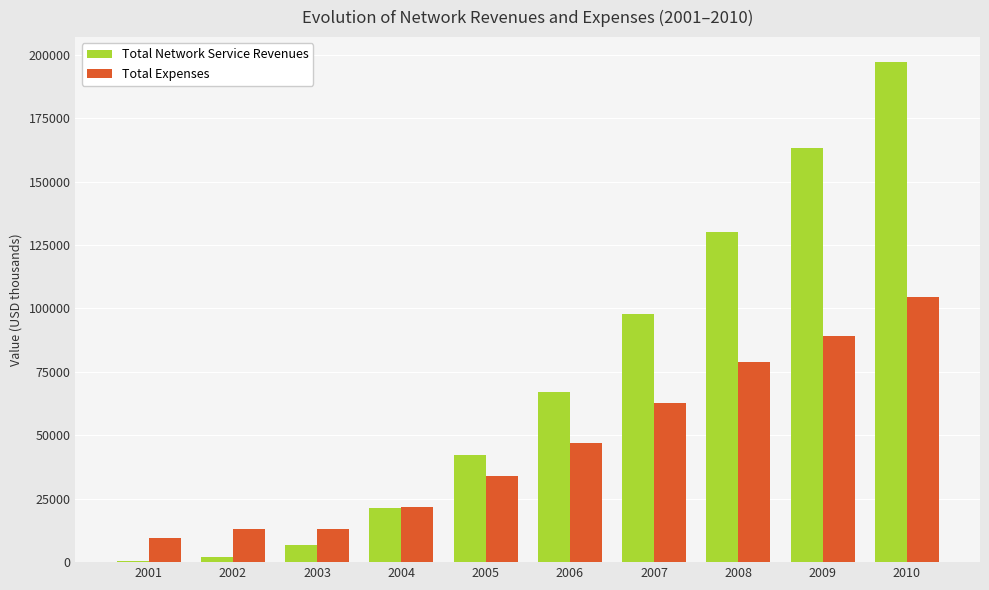

Which series has the largest total across all categories?

Total Network Service Revenues